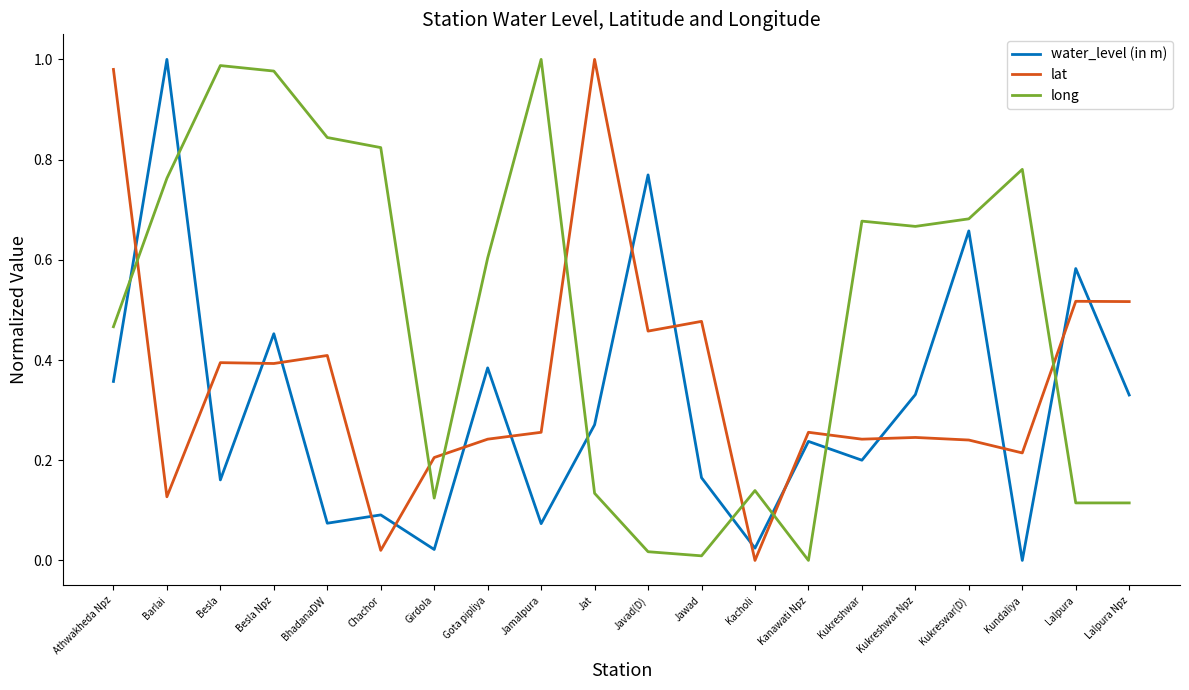

At Jawad, list the series in order from largest to smallest.

lat, water_level (in m), long